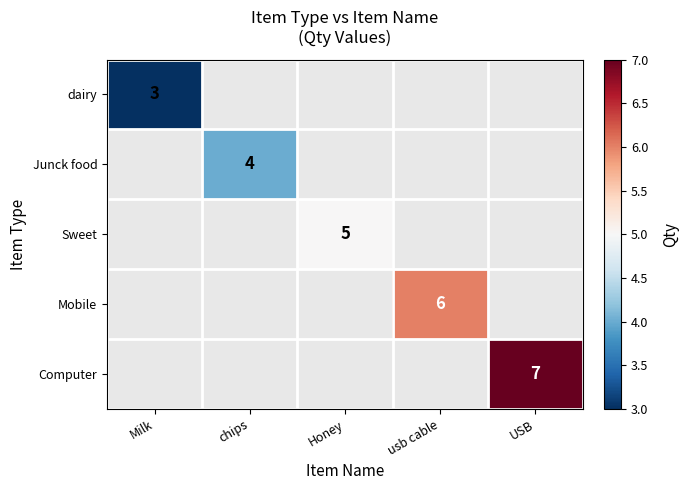

Is it true that Junck food equals 4 at chips?

True